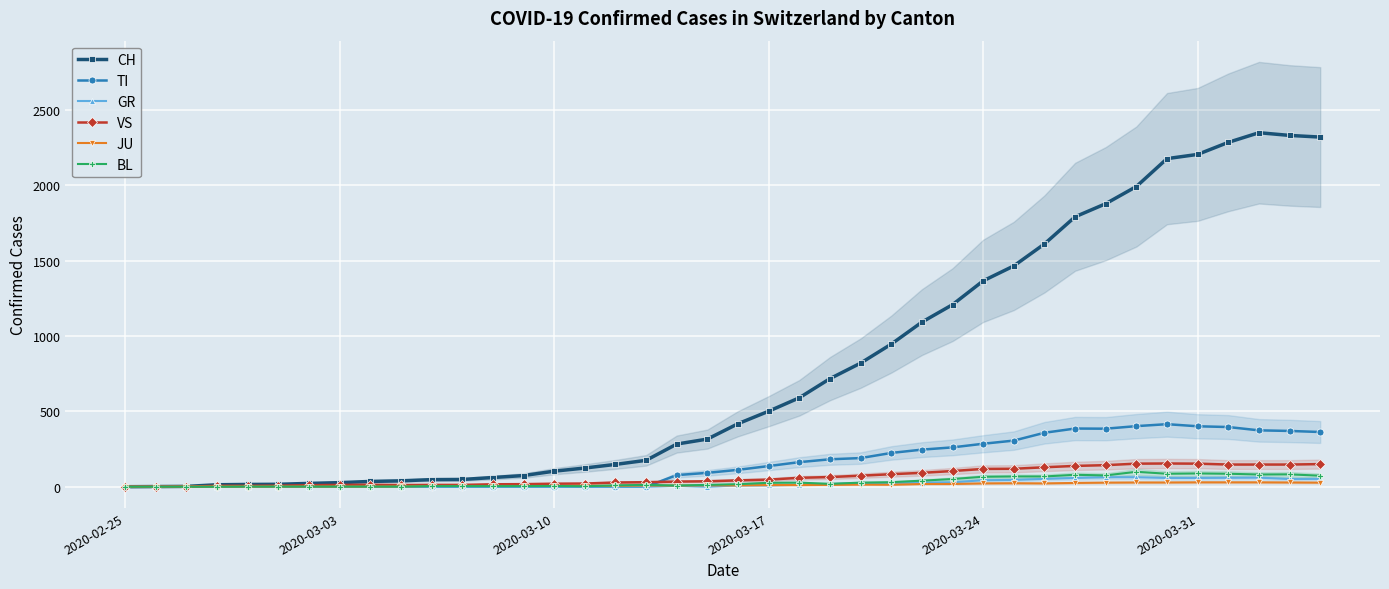

At which label does TI reach its minimum?

2020-02-25